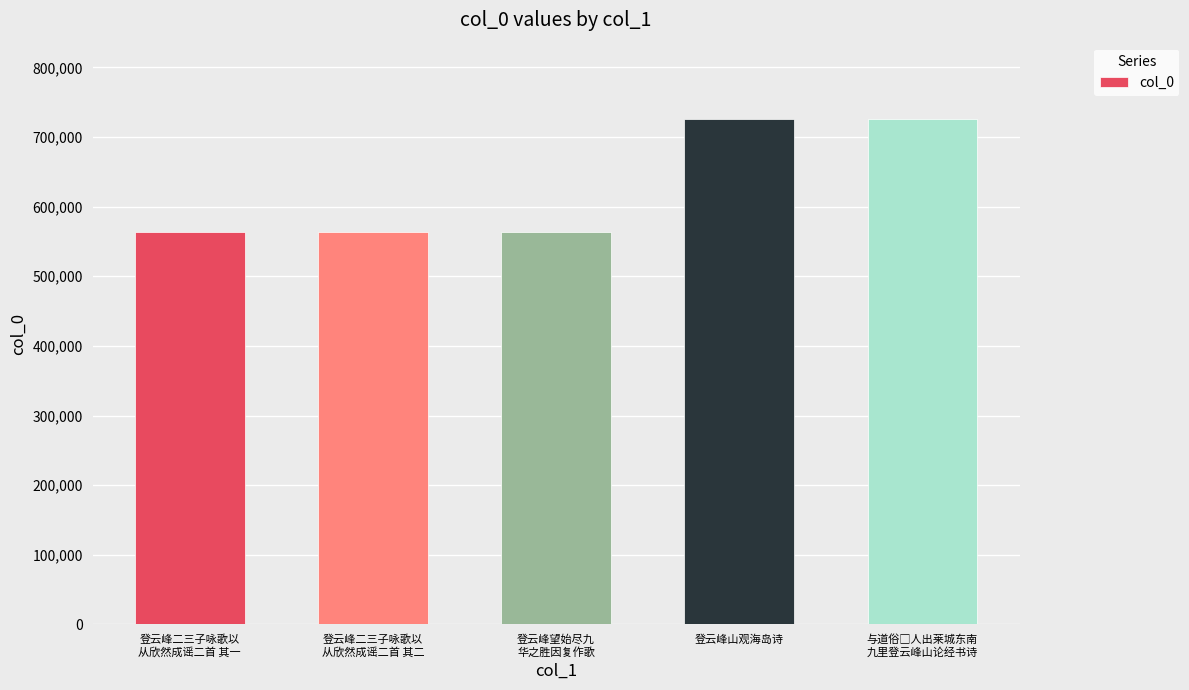

True or false: the data shows 726488 at 登云峰山观海岛诗.

True